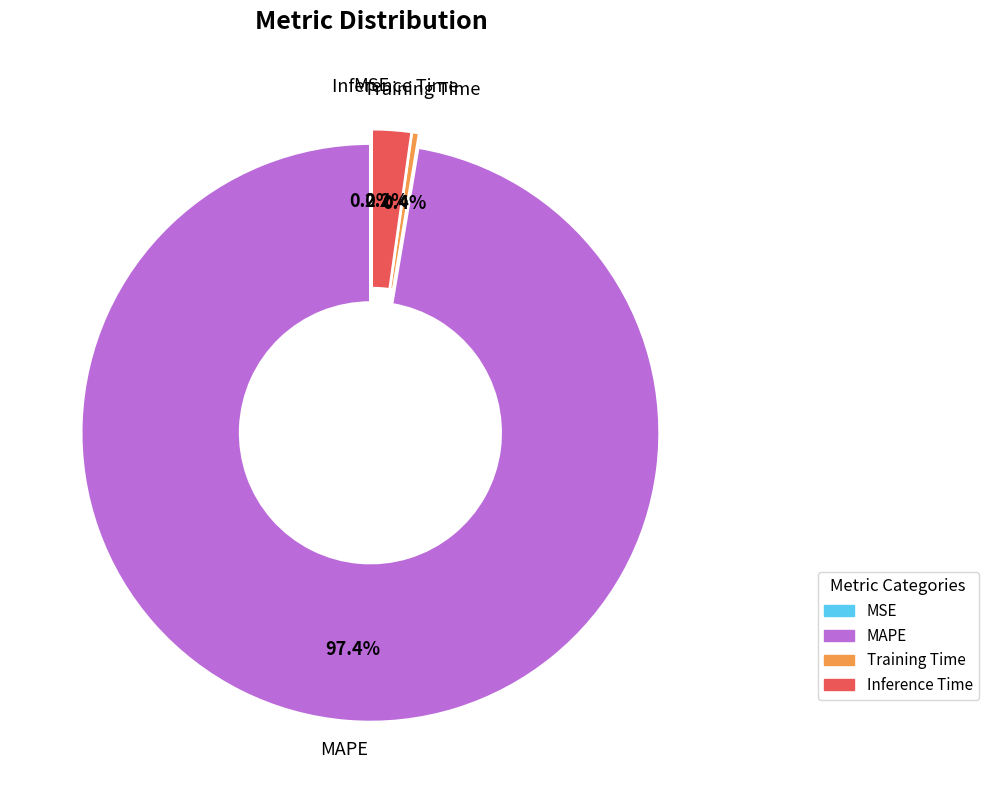

Which category has the biggest portion of the pie?

MAPE